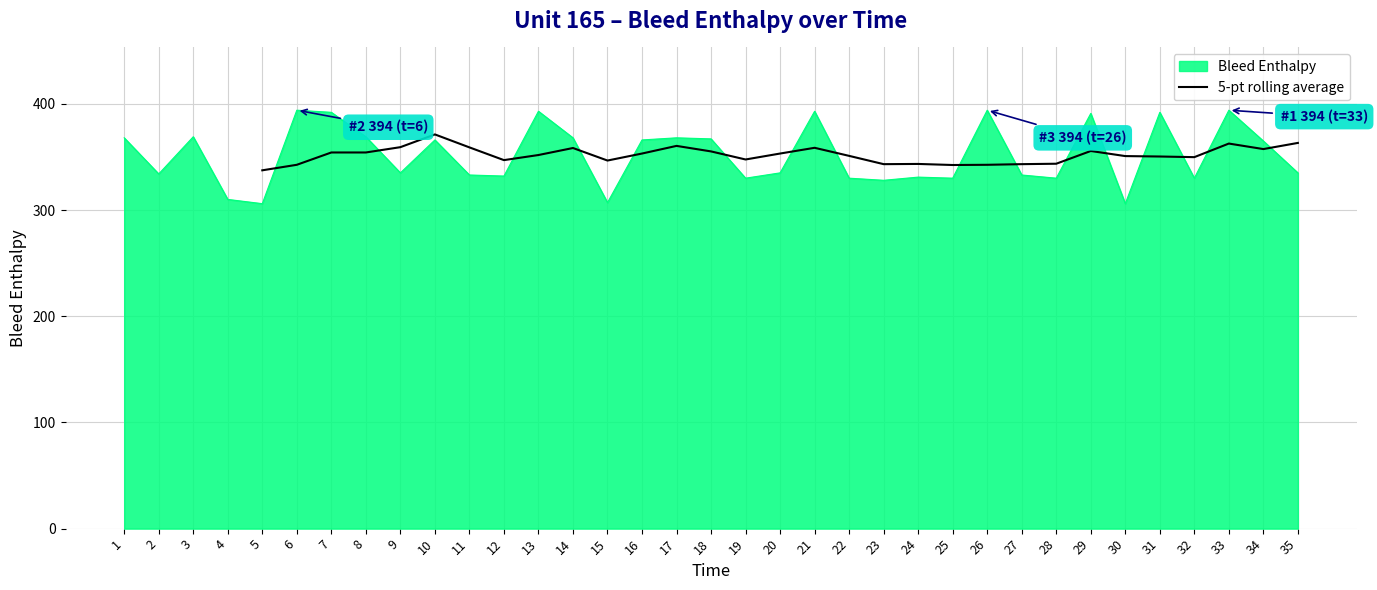

Is it true that 5-pt rolling average equals 351.8 at 13?

True